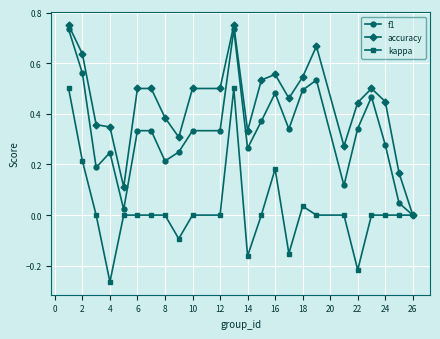

Which series has the largest total across all categories?

accuracy